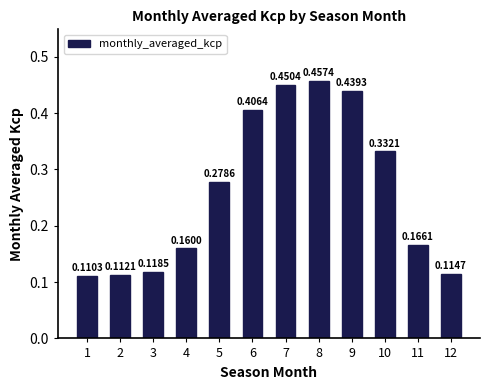

Between 7 and 4, which is larger?

7